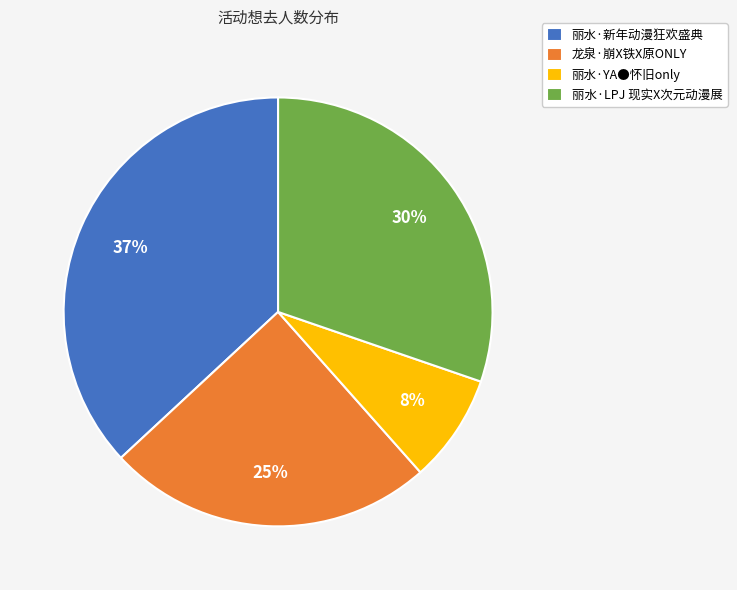

To the nearest percent, what percentage of the pie is 丽水·LPJ 现实X次元动漫展?

30%